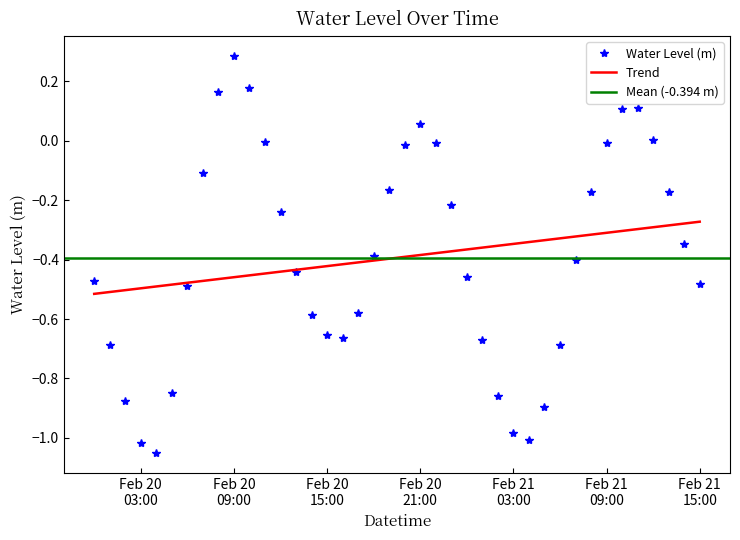

What is the value of the 7th point from the left?

-0.5